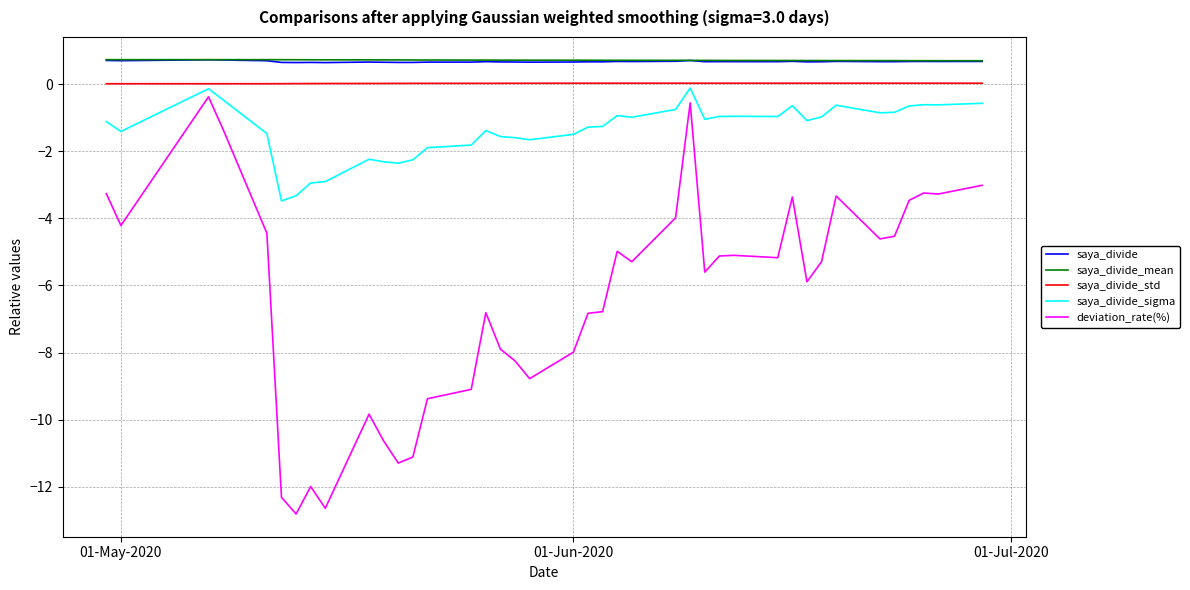

True or false: saya_divide_sigma and saya_divide intersect in this chart.

False